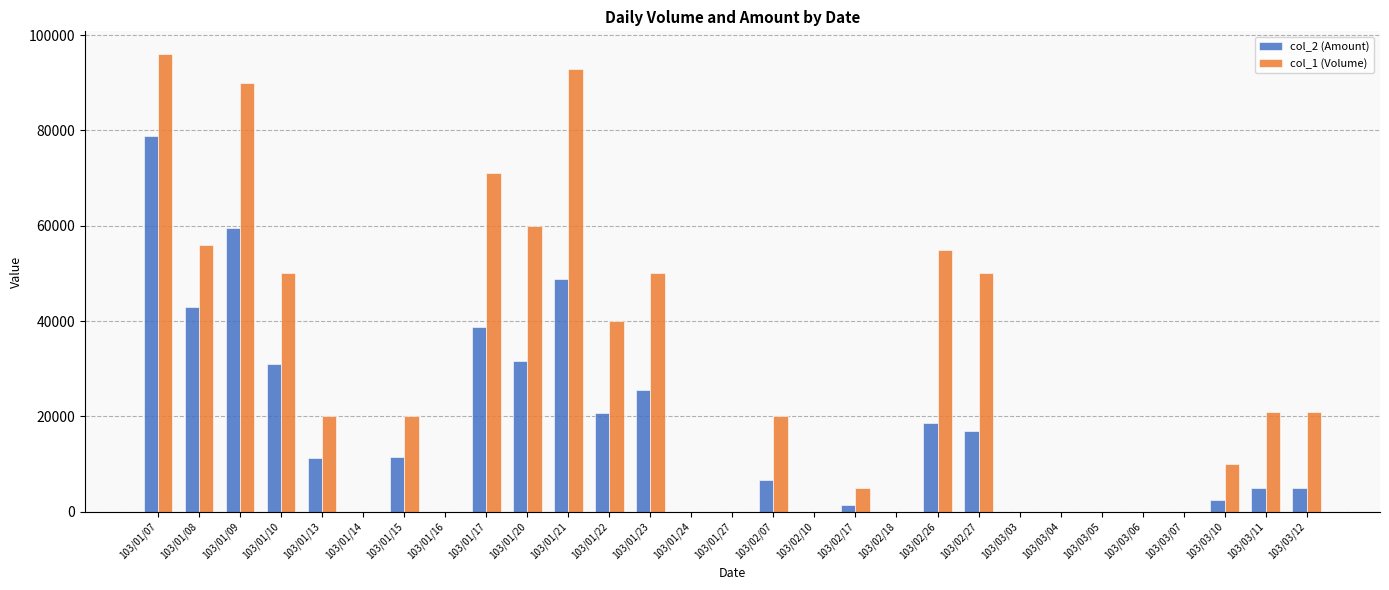

Which series has the largest total across all categories?

col_1 (Volume)